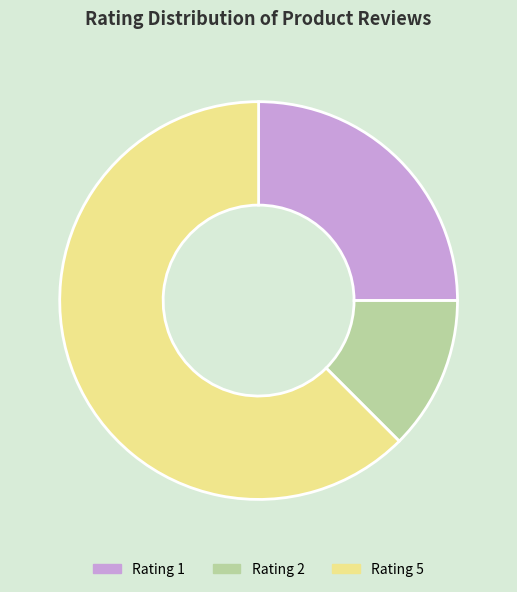

Which category has the smallest portion of the pie?

Rating 2